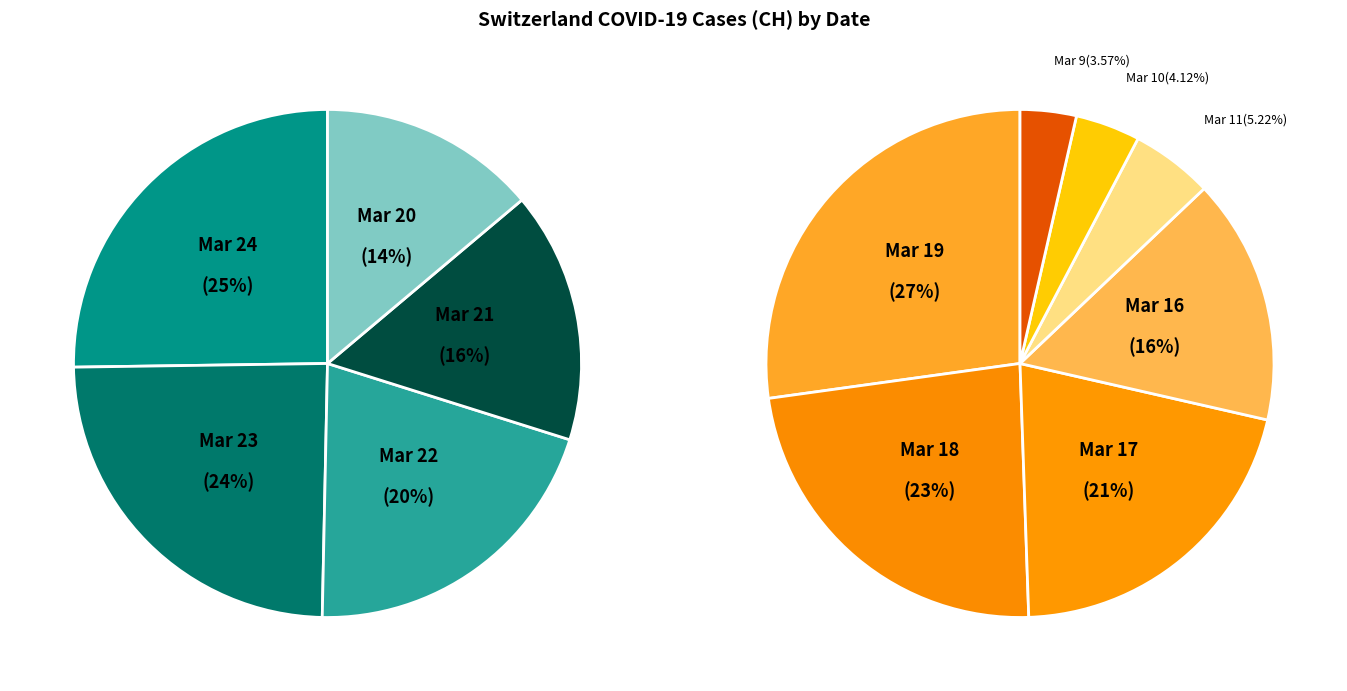

How many segments does this pie chart have?

12